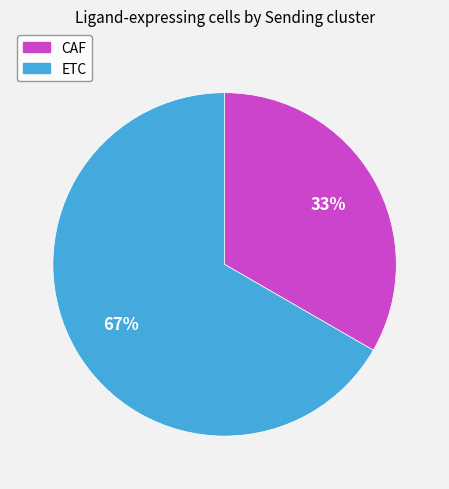

Do ETC and CAF together represent more than half of the pie?

Yes